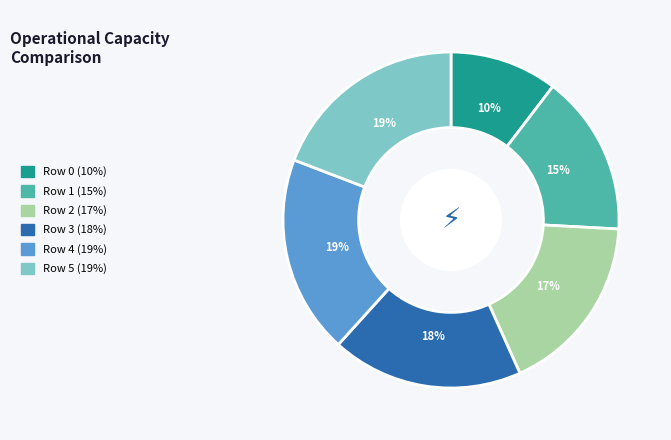

Is it true that Row 3 (18%) is 25% of the pie?

False